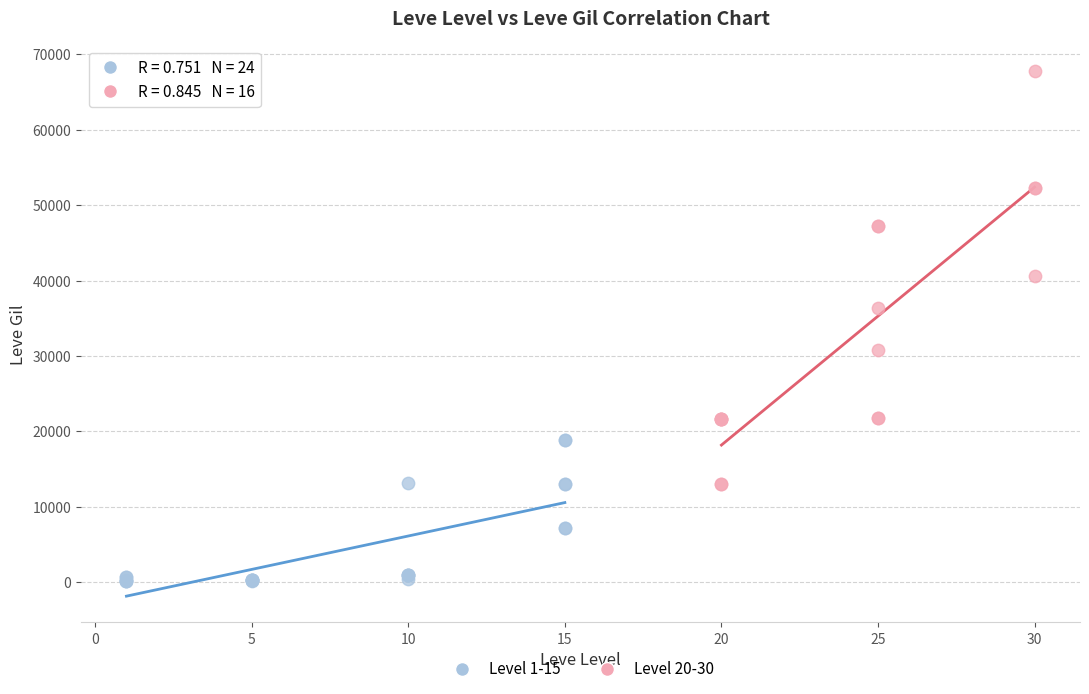

Which series contains the lowest Y value?

Level 1-15